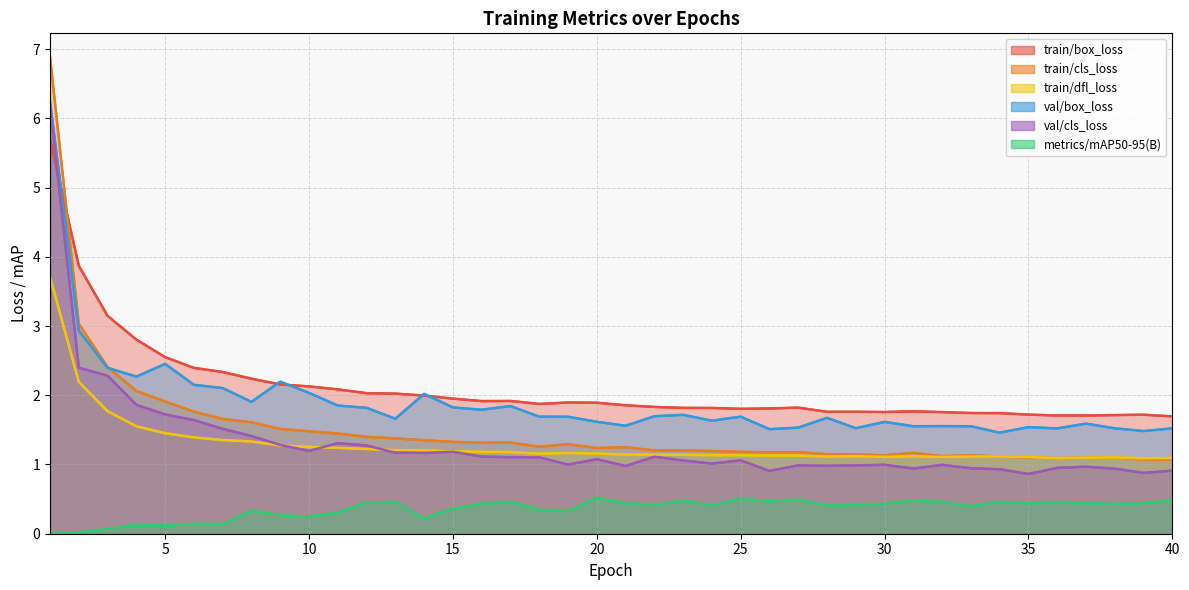

The value of val/cls_loss at 23 is 1.1. True or false?

True